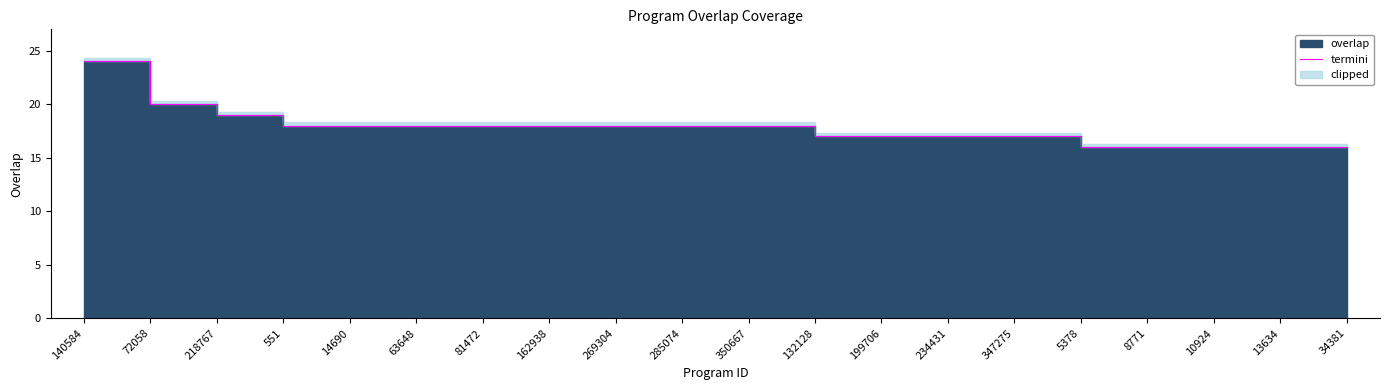

What is the average value?

18